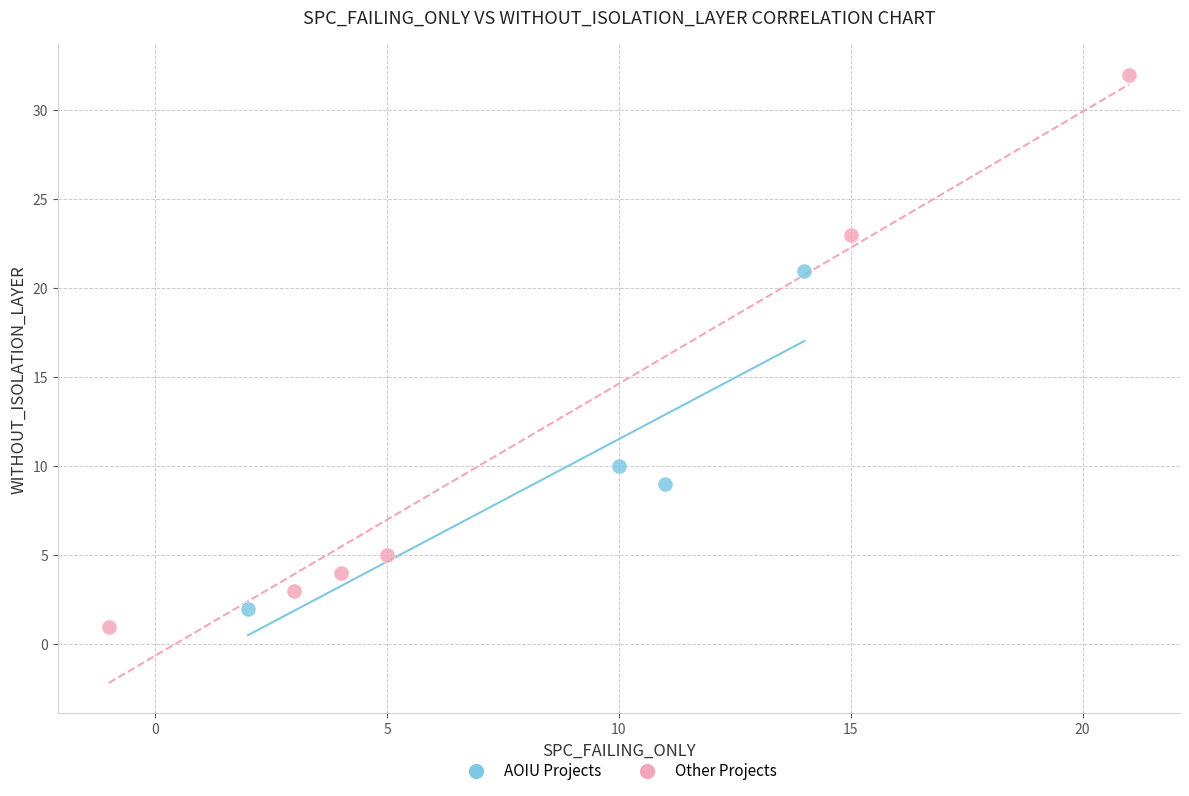

Which series reaches the maximum Y coordinate?

Other Projects